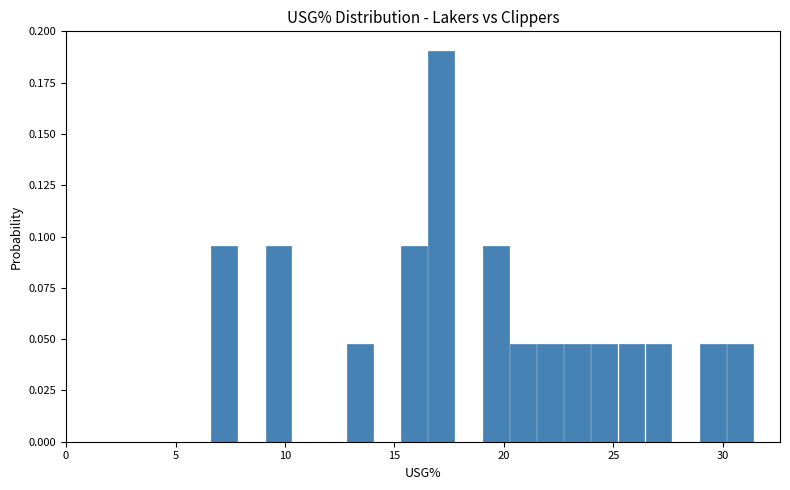

Around what value on the x-axis is the tallest bar? Give the approximate position of its centre, as read against the axis.

17.0